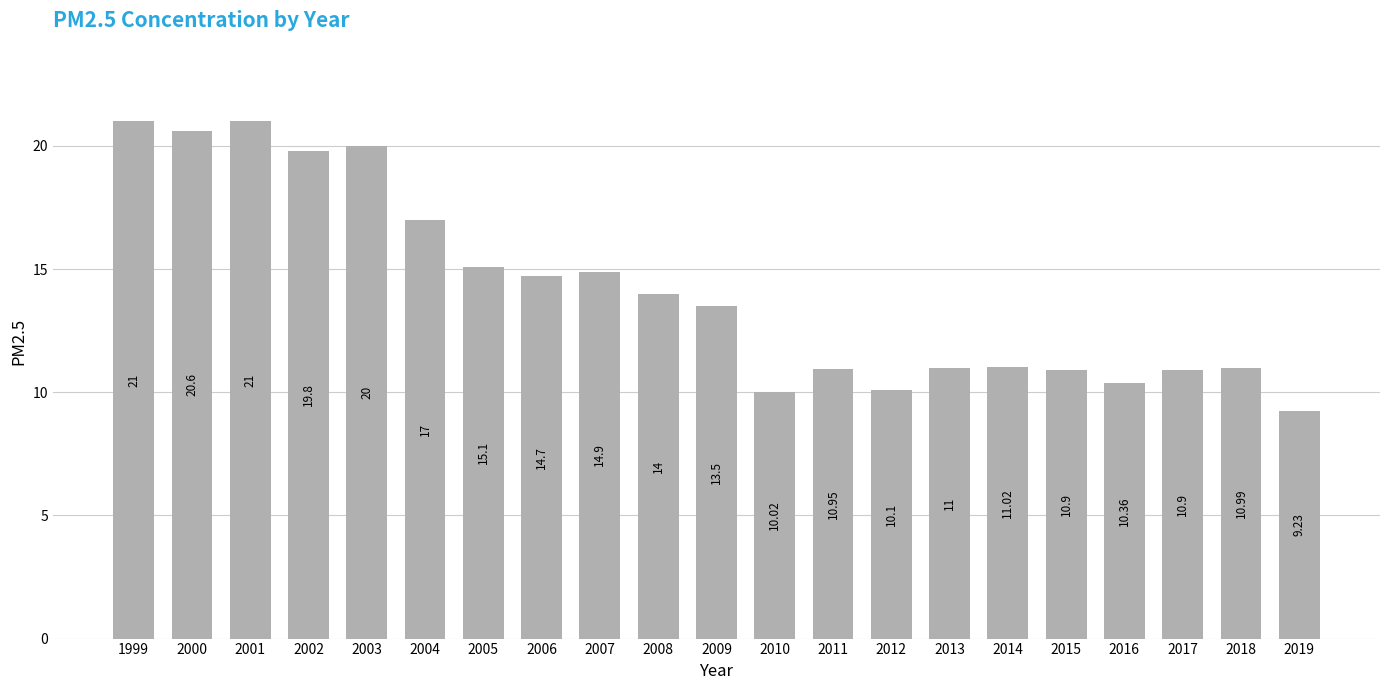

What is the difference between the maximum and second lowest values?

11.0